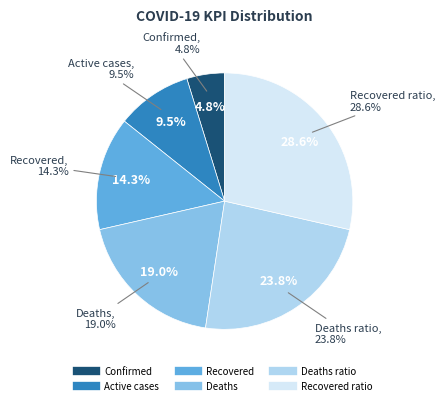

What is the total percentage of Deaths ratio and Recovered ratio?

52.4%